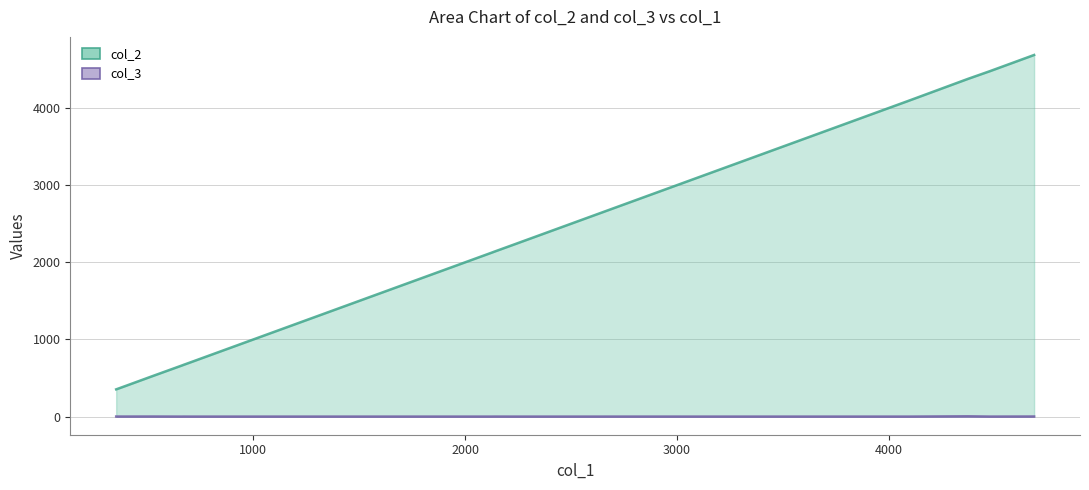

True or false: col_1 and col_3 intersect in this chart.

False